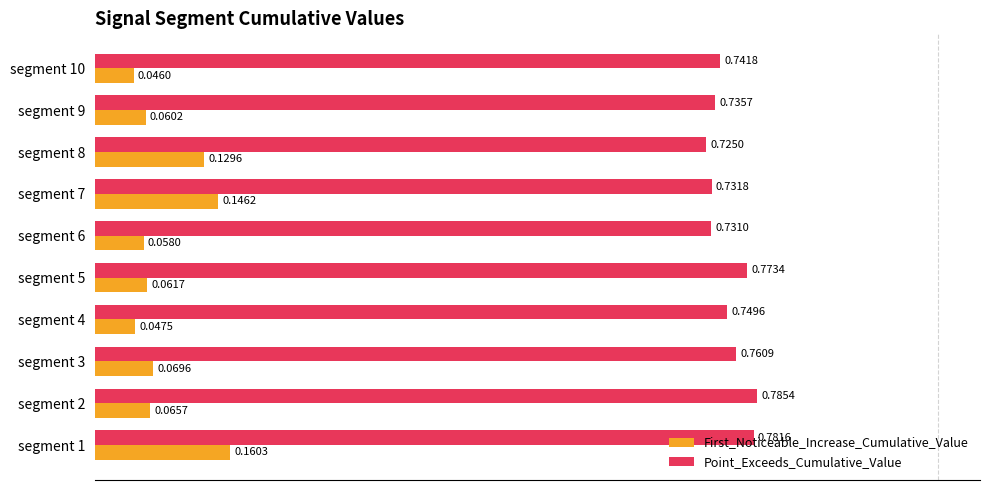

List the labels in order of Point_Exceeds_Cumulative_Value value, smallest first.

segment 8, segment 6, segment 7, segment 9, segment 10, segment 4, segment 3, segment 5, segment 1, segment 2